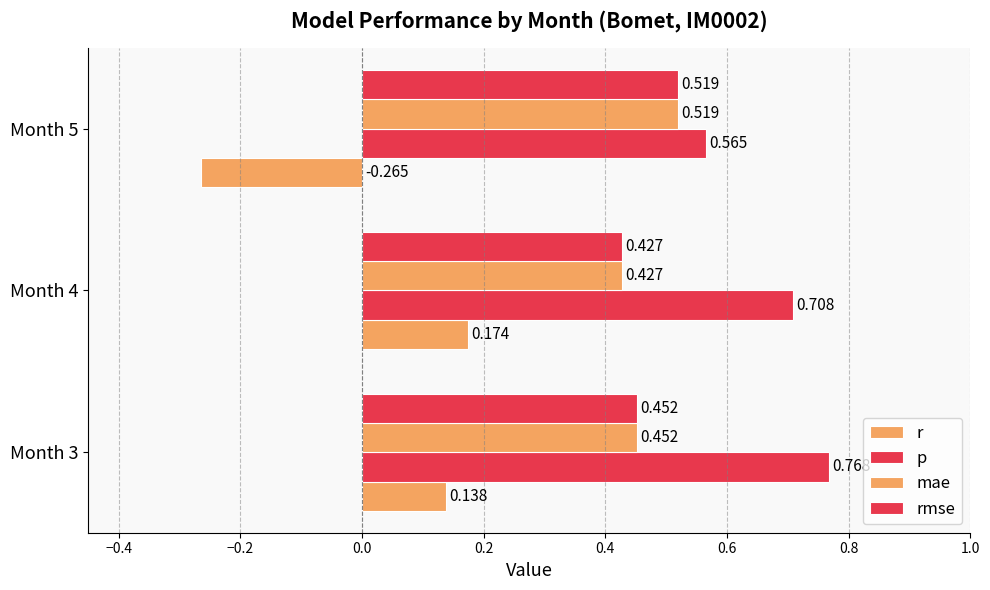

How many series are shown in this chart?

4